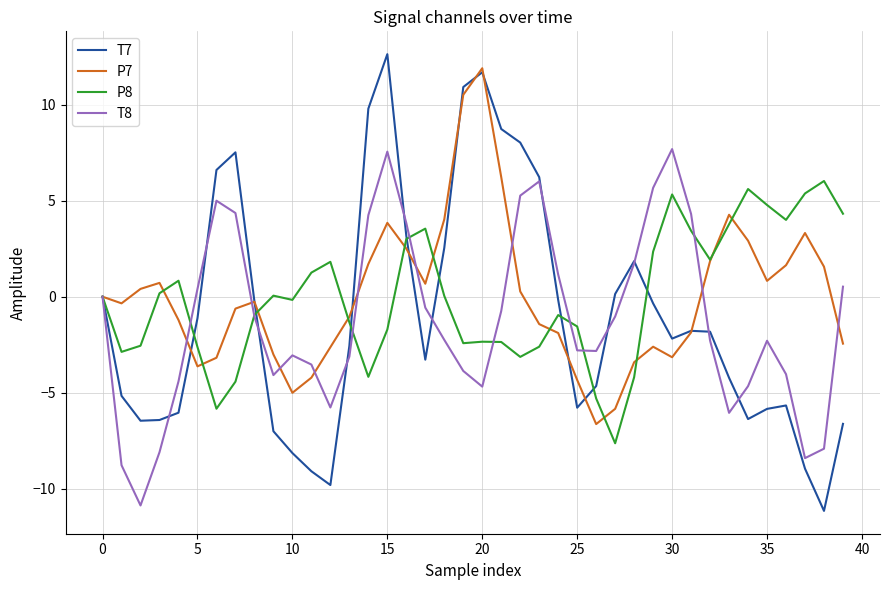

Which series has the widest spread of values?

T7